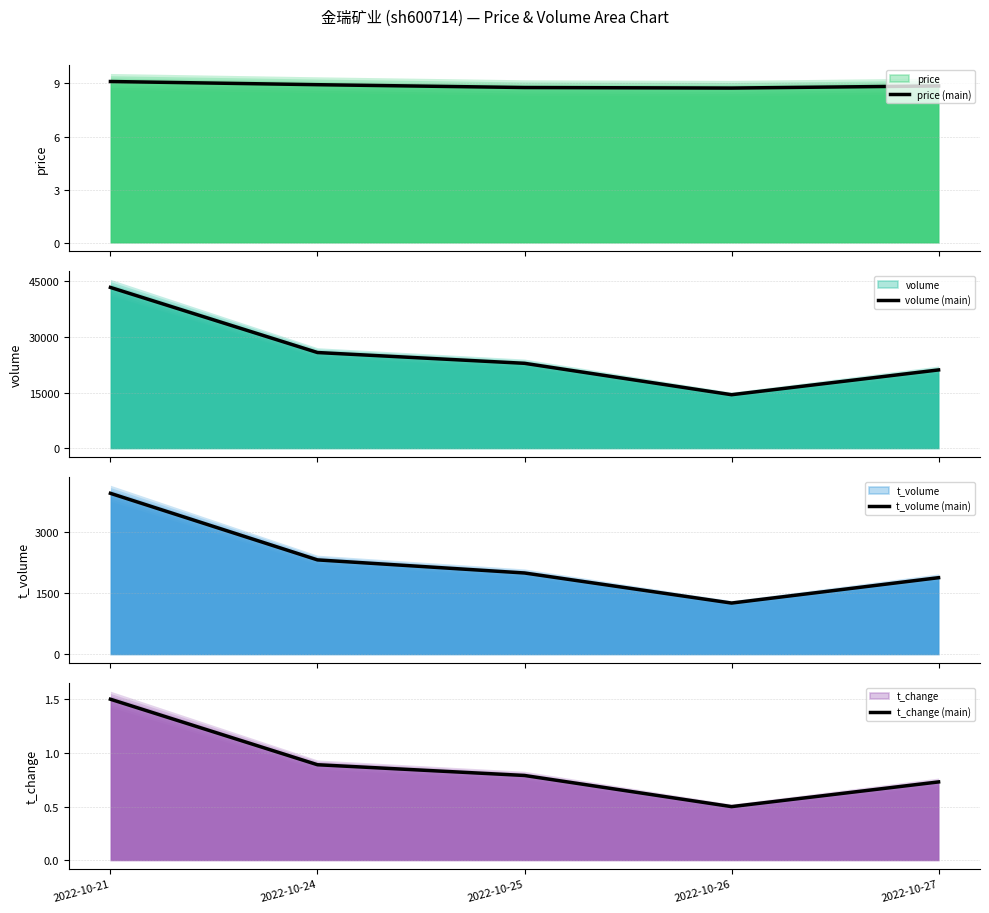

Rank the categories by t_volume (main) value from lowest to highest.

2022-10-26, 2022-10-27, 2022-10-25, 2022-10-24, 2022-10-21